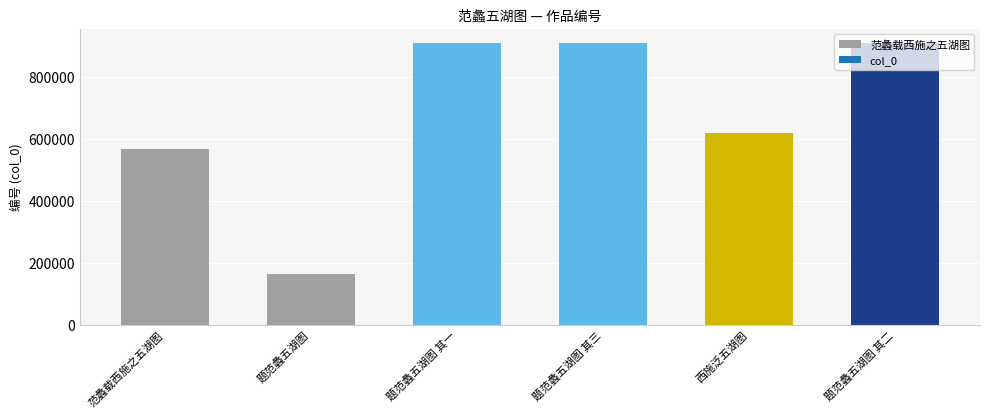

What is the label of the 3rd bar from the right?

题范蠡五湖图 其三